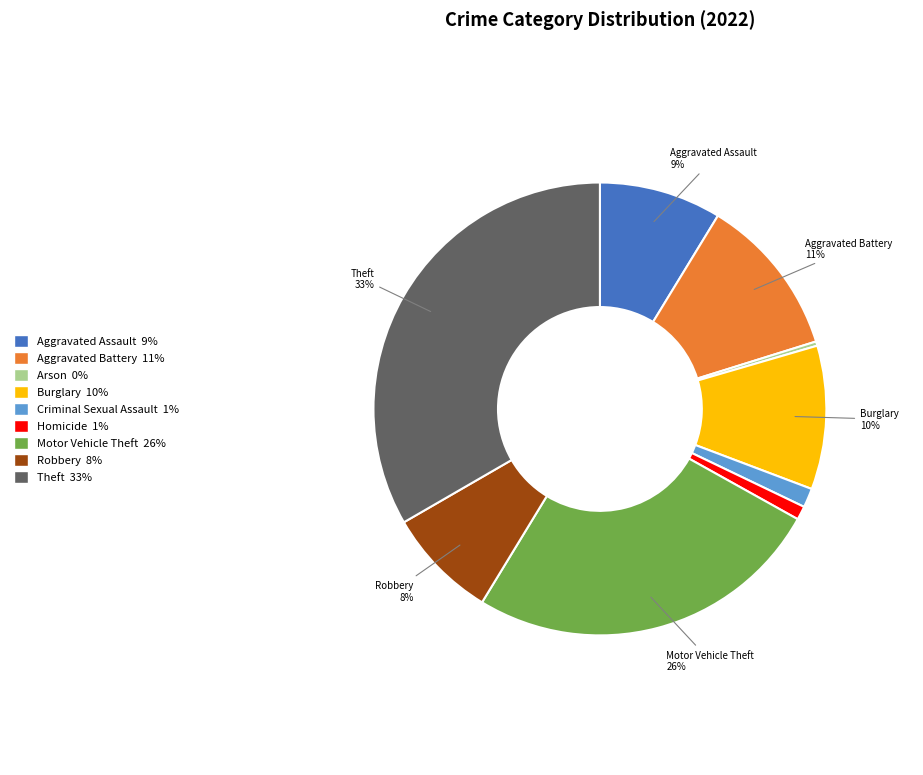

To the nearest percent, what is the difference between the largest and smallest slice percentages?

33%